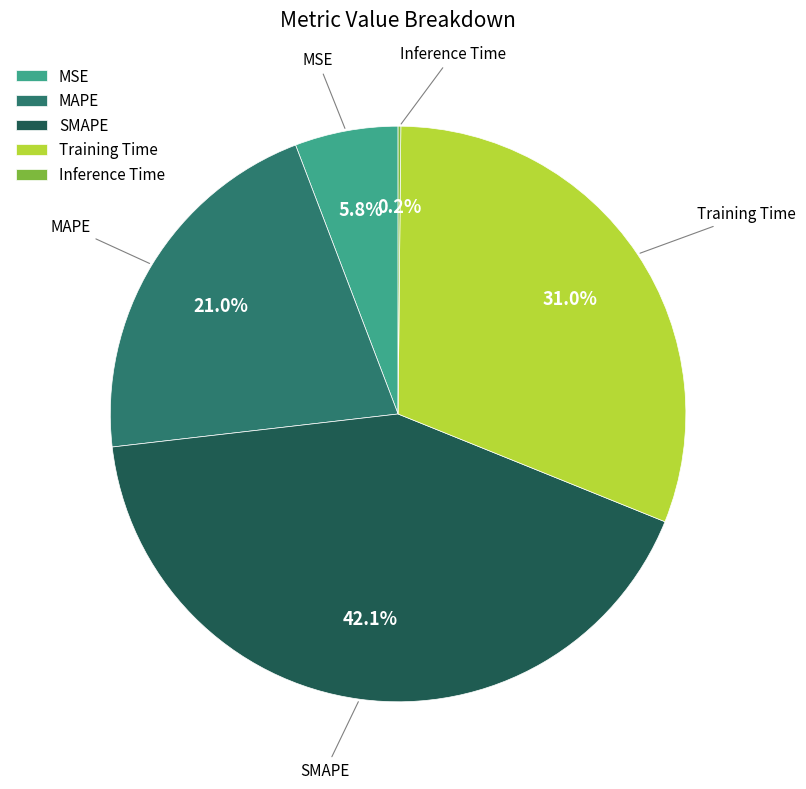

What portion of the pie excludes Training Time?

69.0%